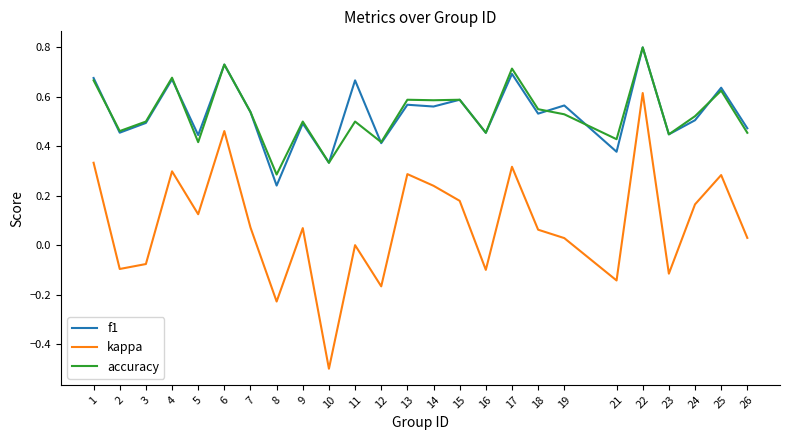

What is the sum of all accuracy values?

13.3